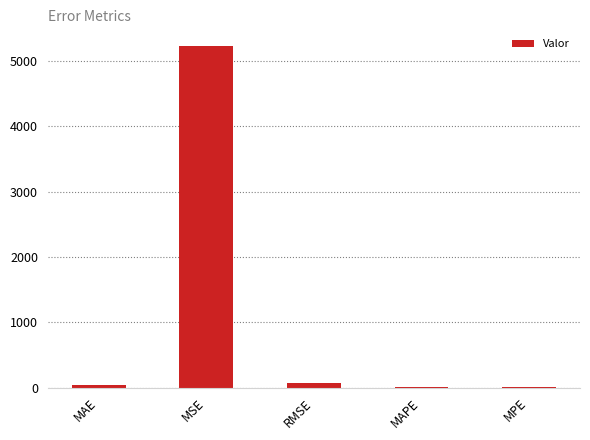

The value at MPE is 6.9. True or false?

True